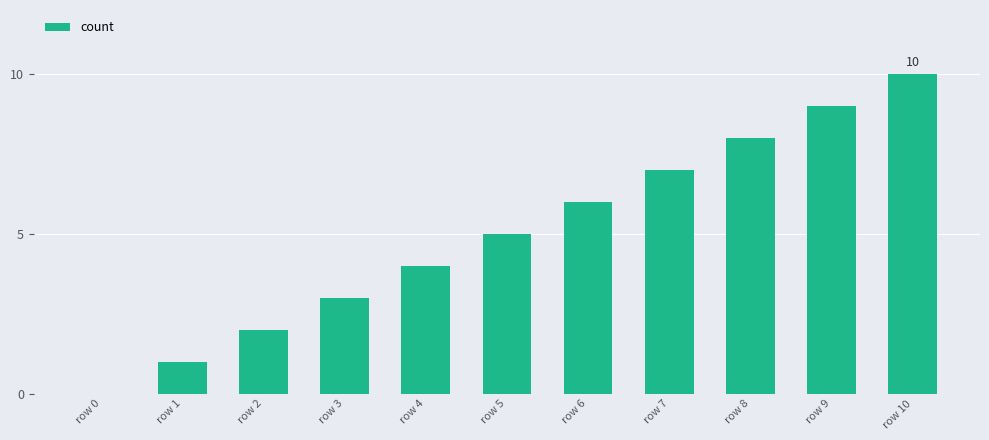

Are the bars grouped side by side (vs. stacked)?

No